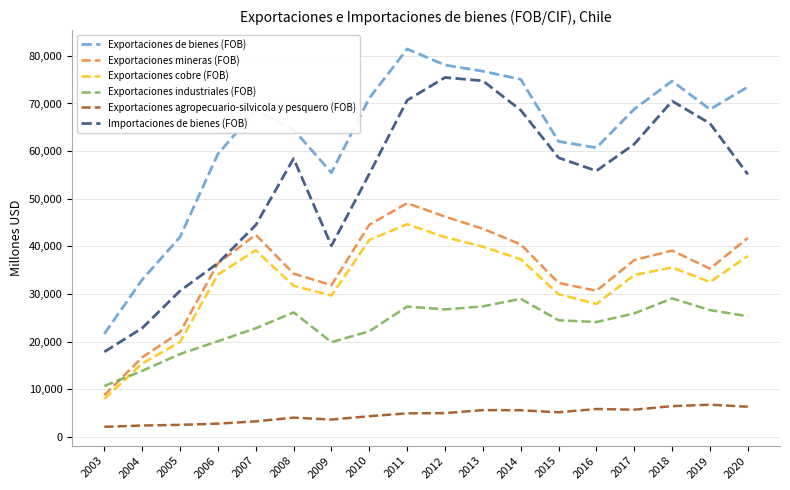

True or false: Exportaciones agropecuario-silvicola y pesquero (FOB) and Exportaciones mineras (FOB) cross at least once.

False